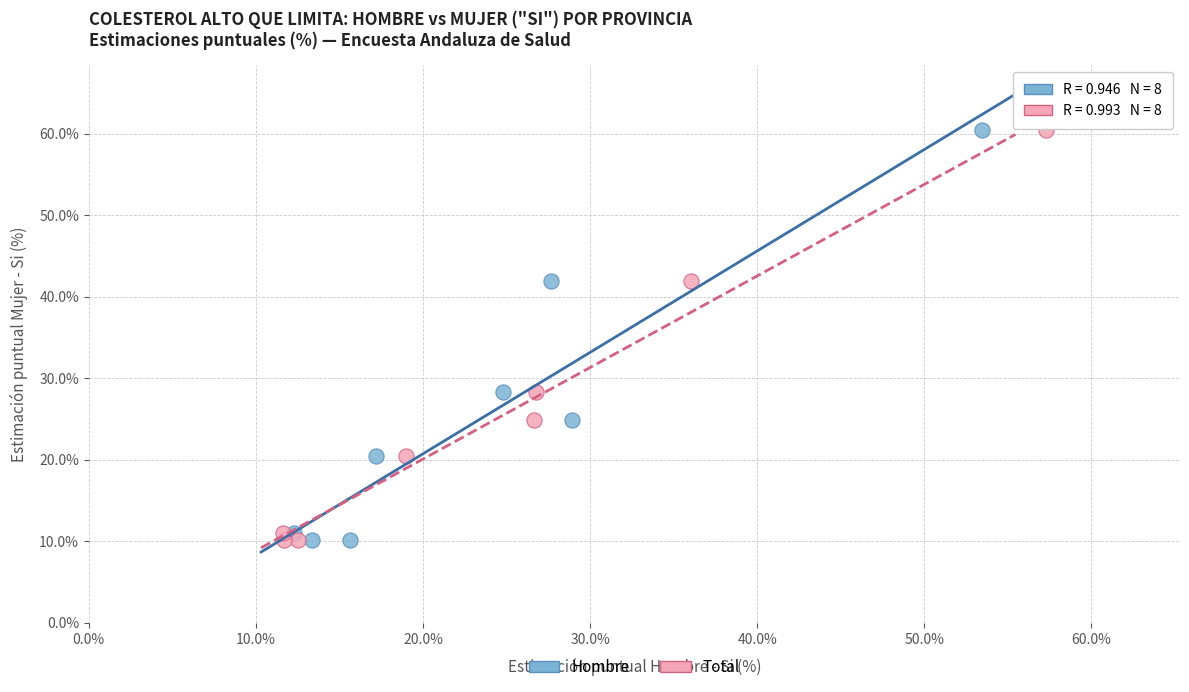

What are all the series names shown in the legend?

Hombre, Total